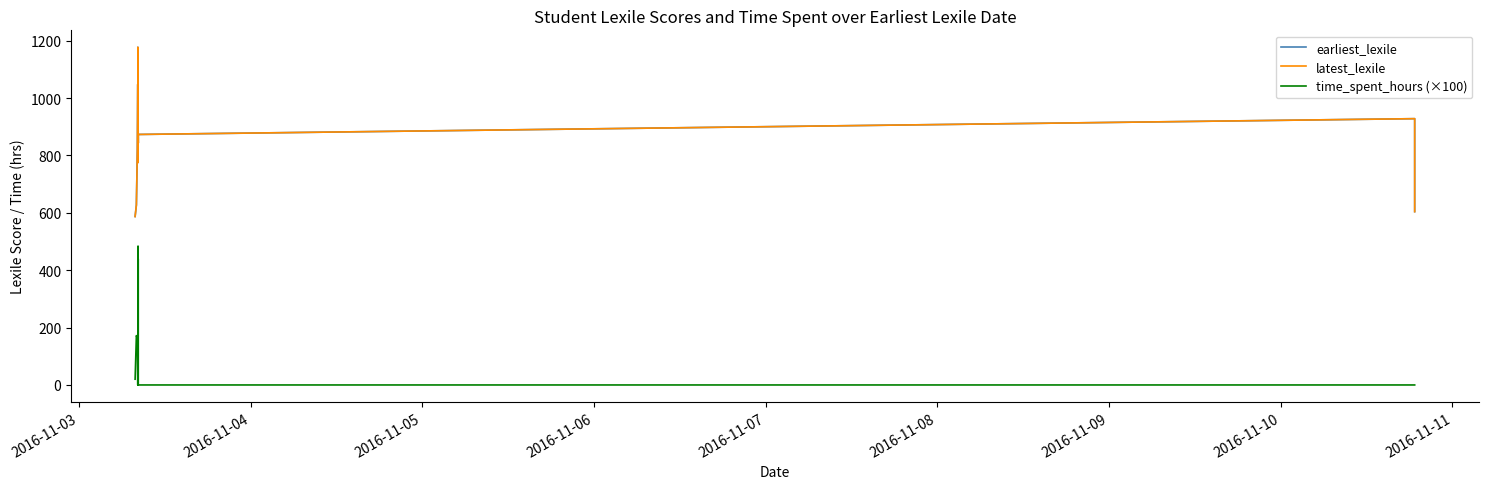

How many series are shown in this chart?

3